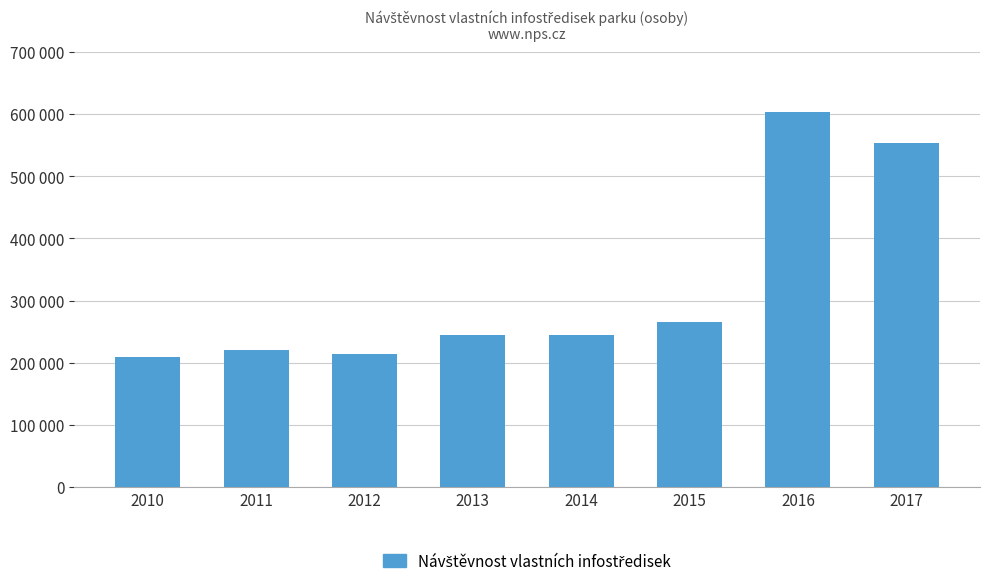

Are the bars horizontal?

No